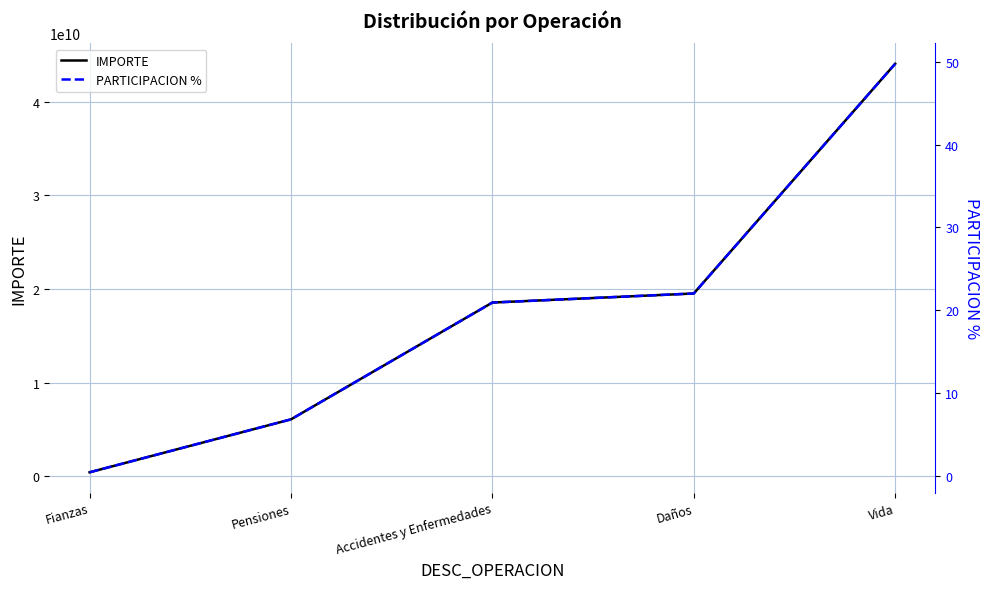

Is this an area chart (filled region under the line)?

No